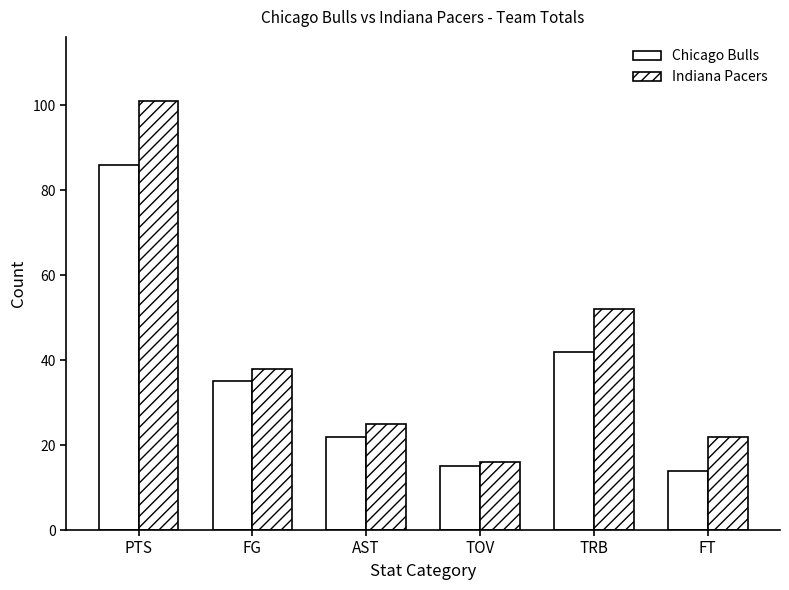

What is the sum of all Indiana Pacers values?

254